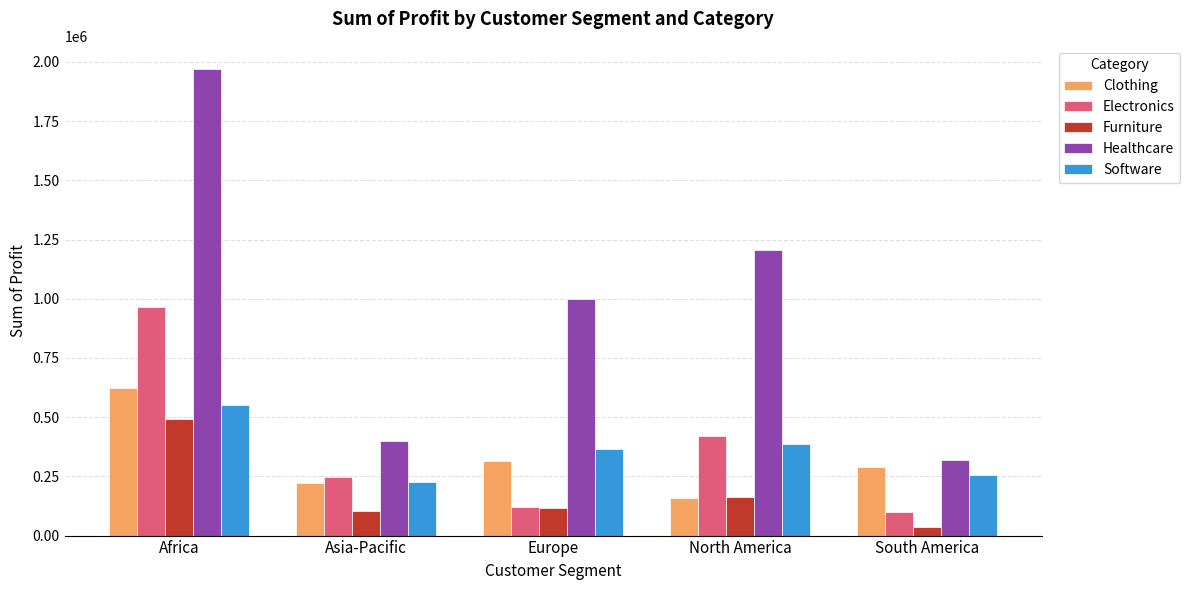

Which series has the largest total across all categories?

Healthcare